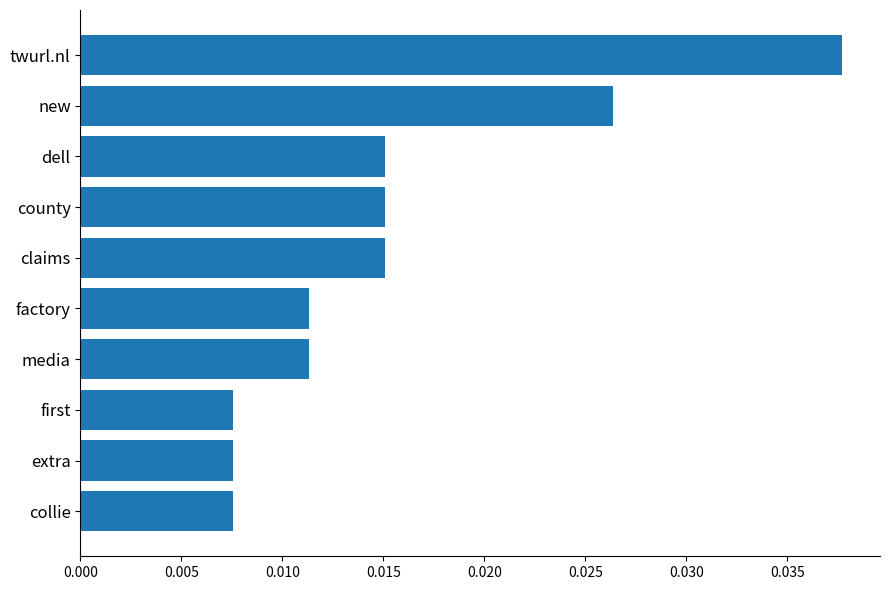

How many values are between 0 and 1?

10